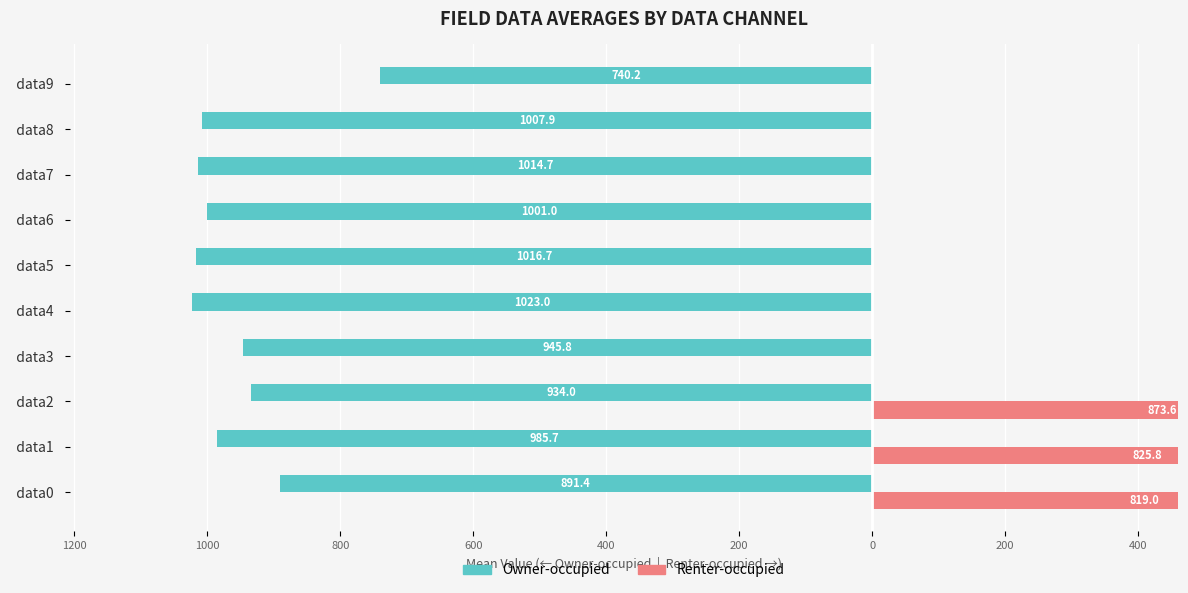

How many values in the Owner-occupied series exceed -985?

4